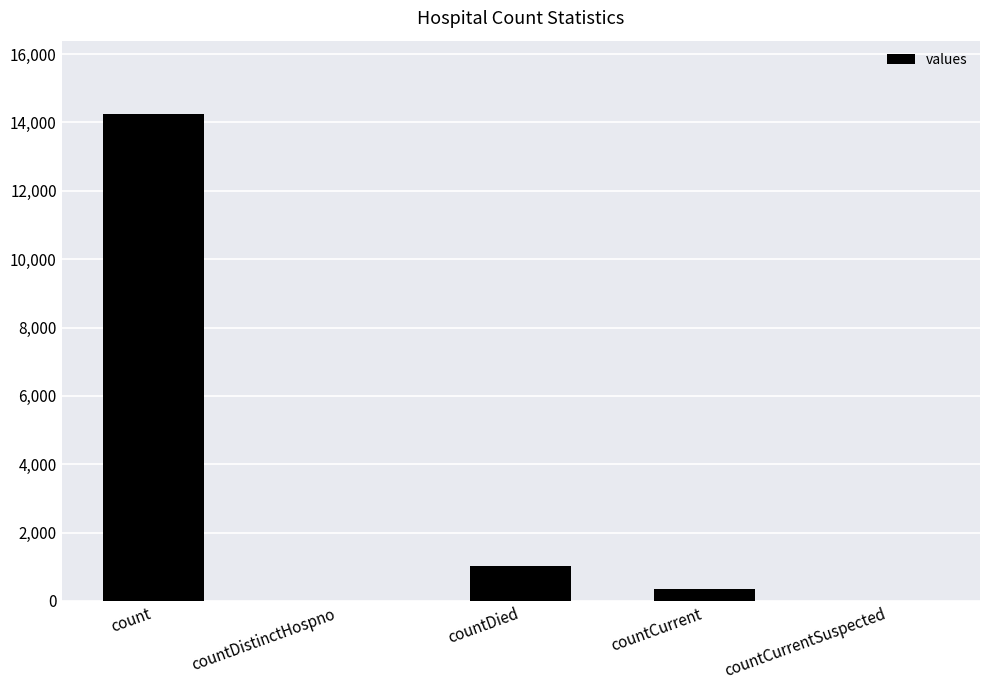

True or false: the data shows 0 at countDistinctHospno.

True